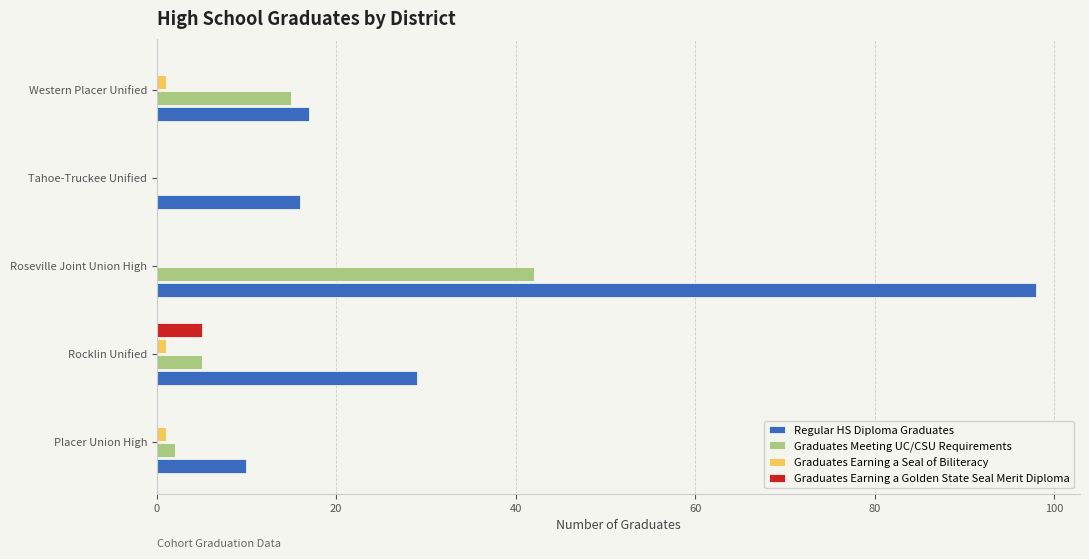

Which series has the largest range (max minus min)?

Regular HS Diploma Graduates